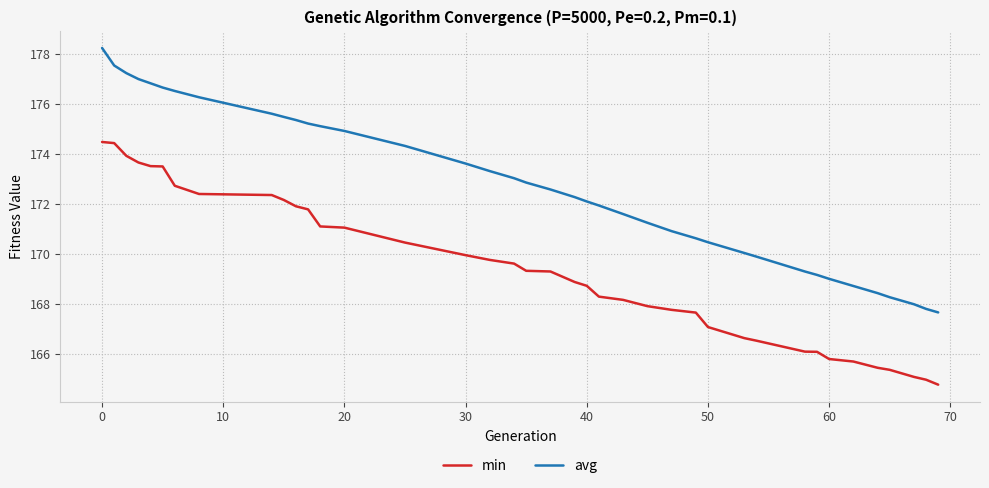

Which series has the largest total across all categories?

avg